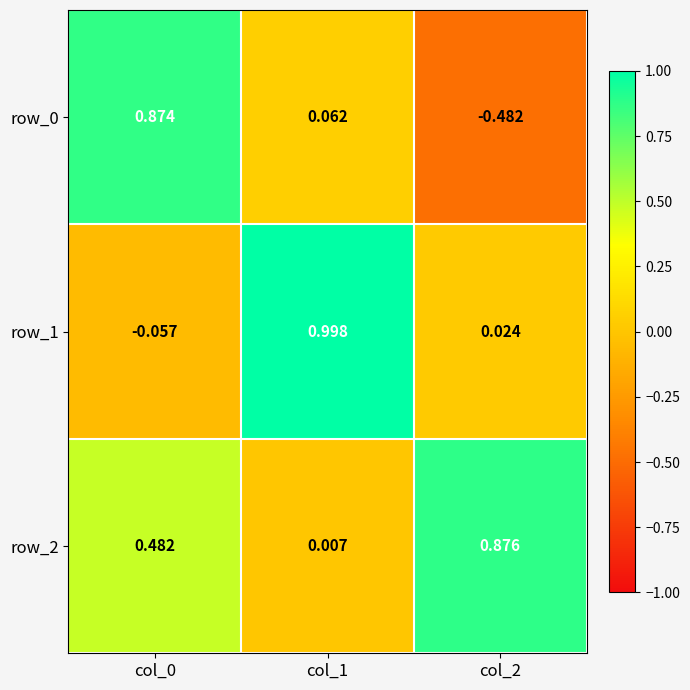

How many positive values does the row_1 series have?

2